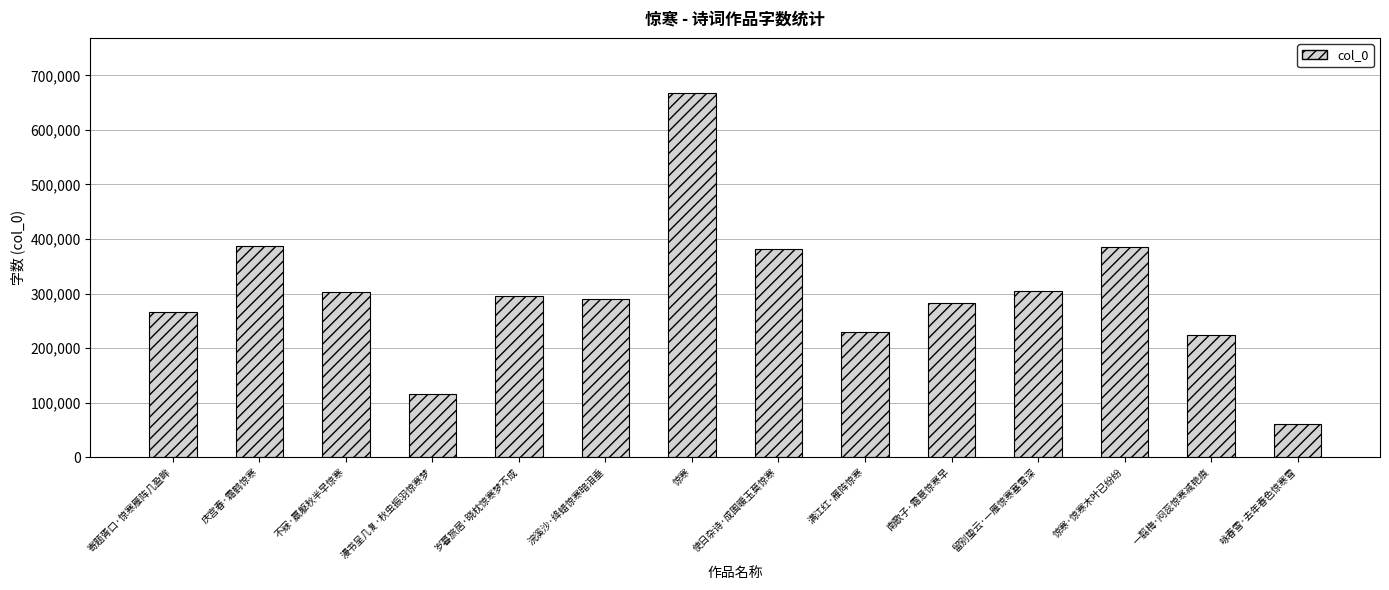

The value at 寄题胥口·惊寒雁阵几盈眸 is 266102. True or false?

True